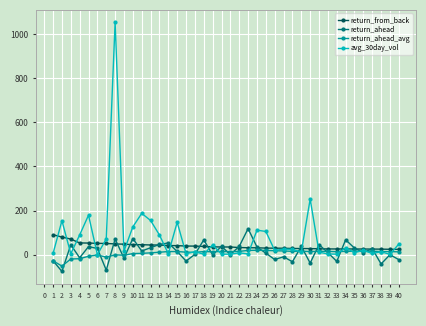

Is the value of return_from_back at 21 greater than the value of return_ahead_avg at 6?

Yes